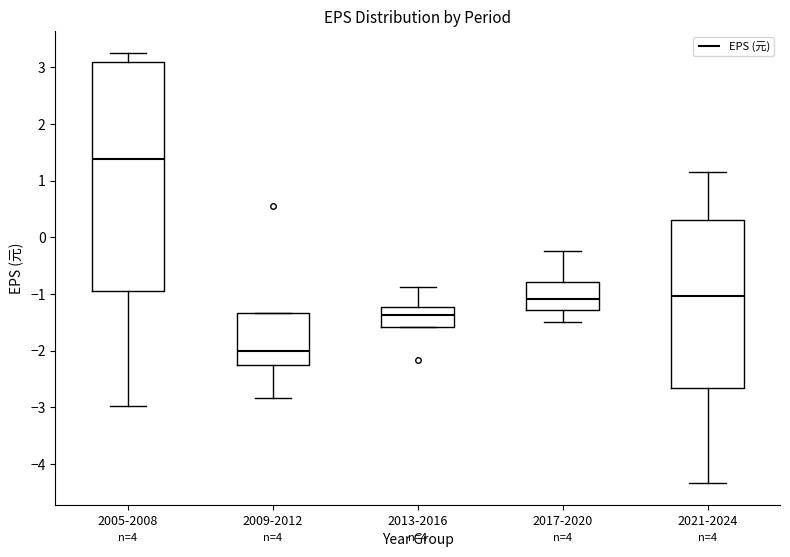

Which box has the highest median line?

2005-2008